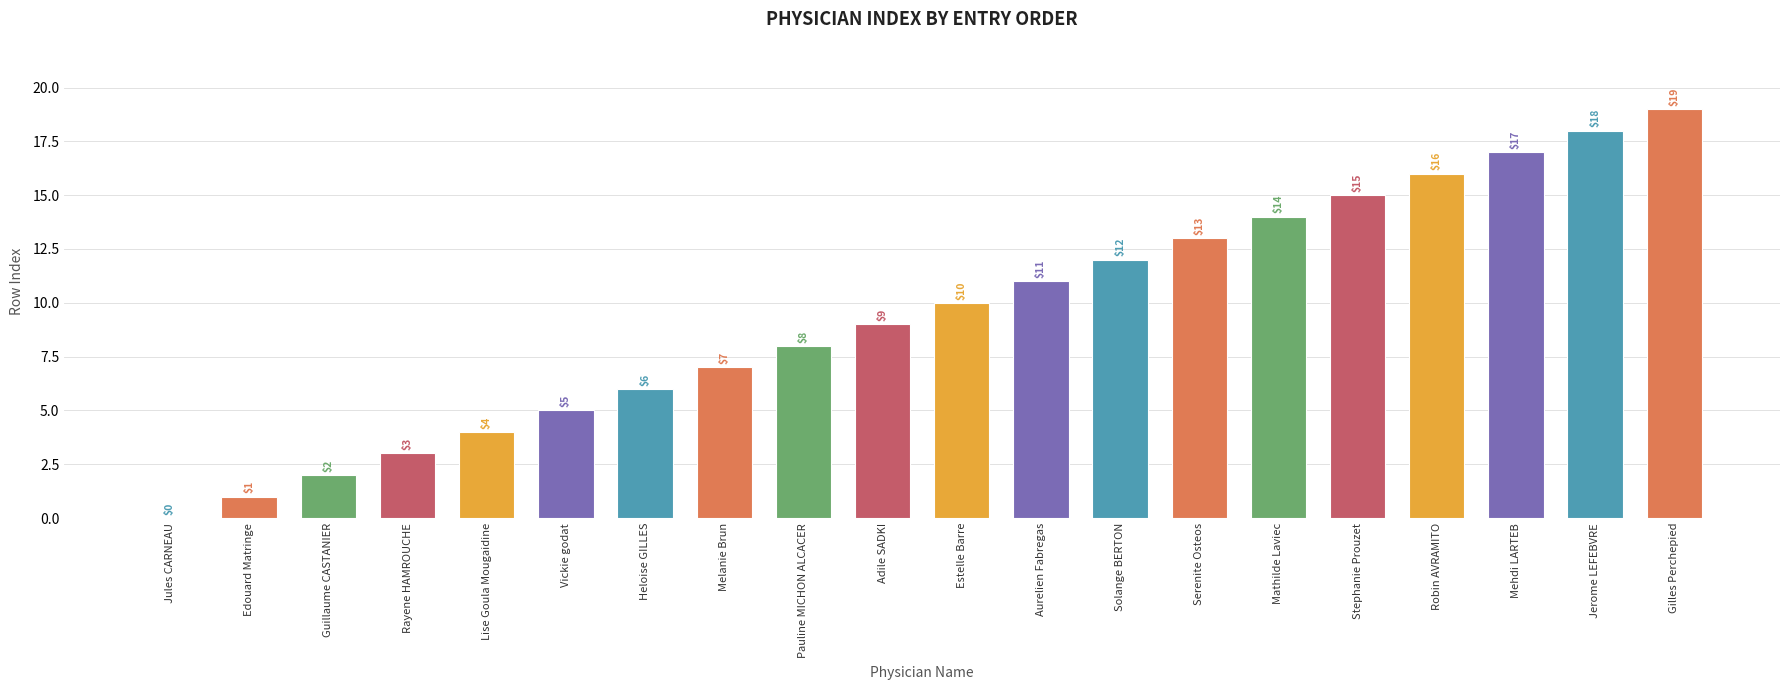

At which label is the value closest to 9?

Adile SADKI